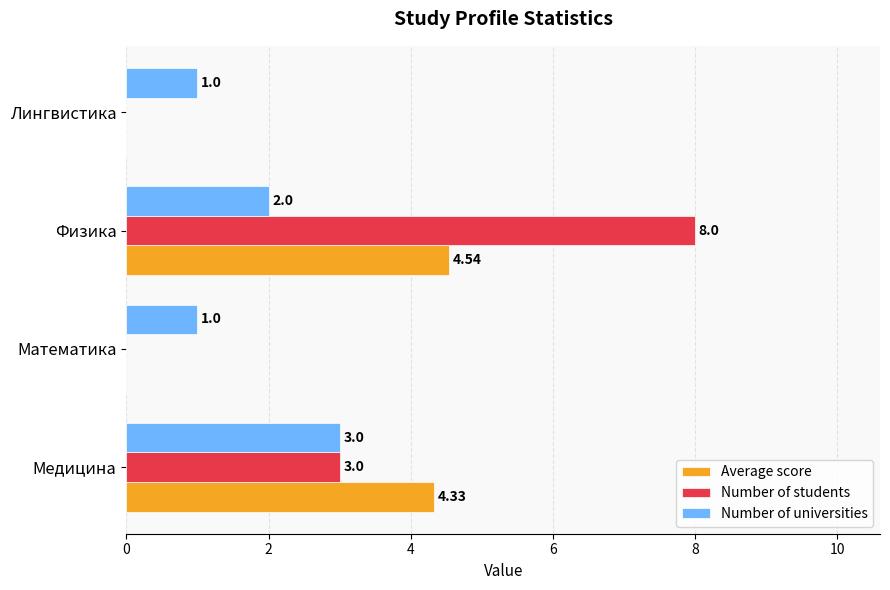

Between Медицина and Математика, which series saw the biggest shift?

Average score